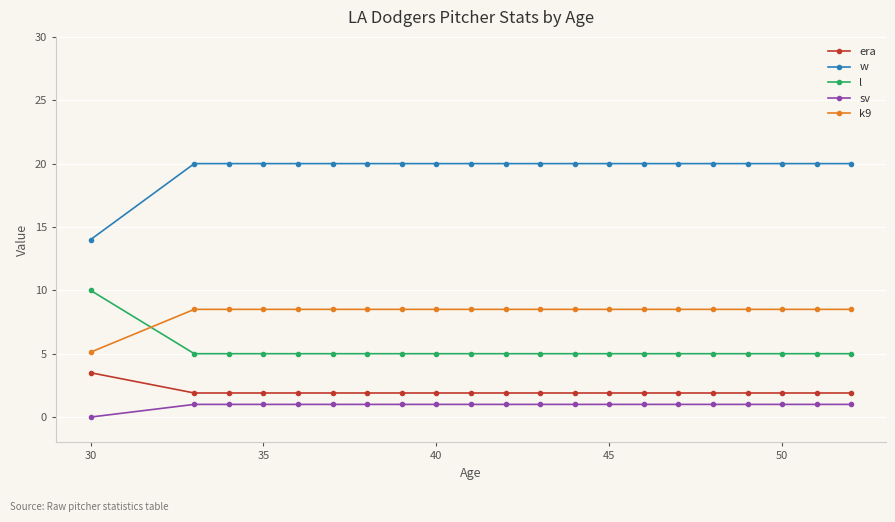

What is the sum of all era values?

41.5